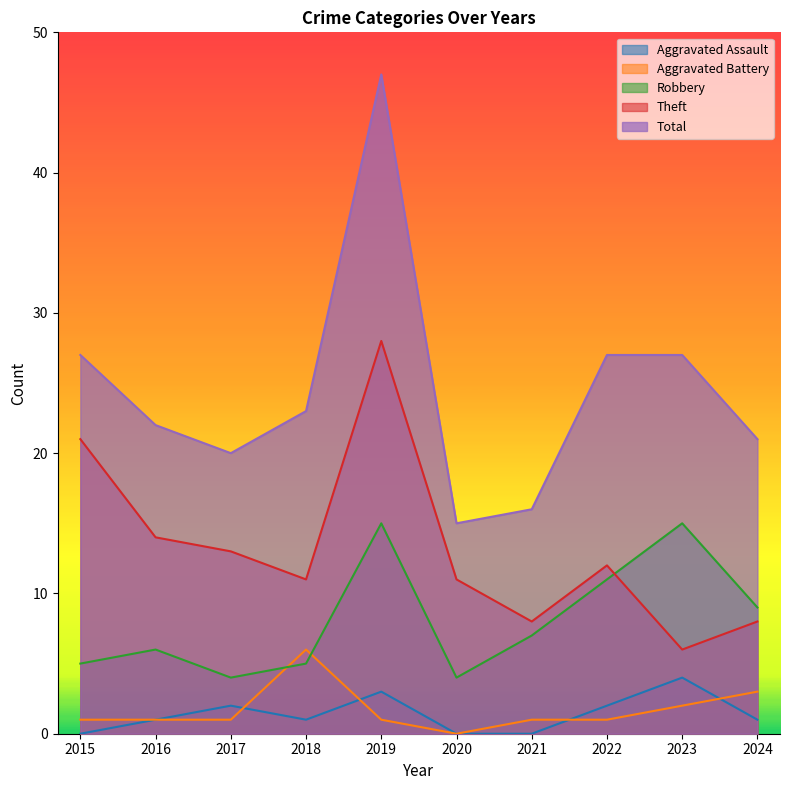

True or false: Robbery has a value of 3 at 2022.

False